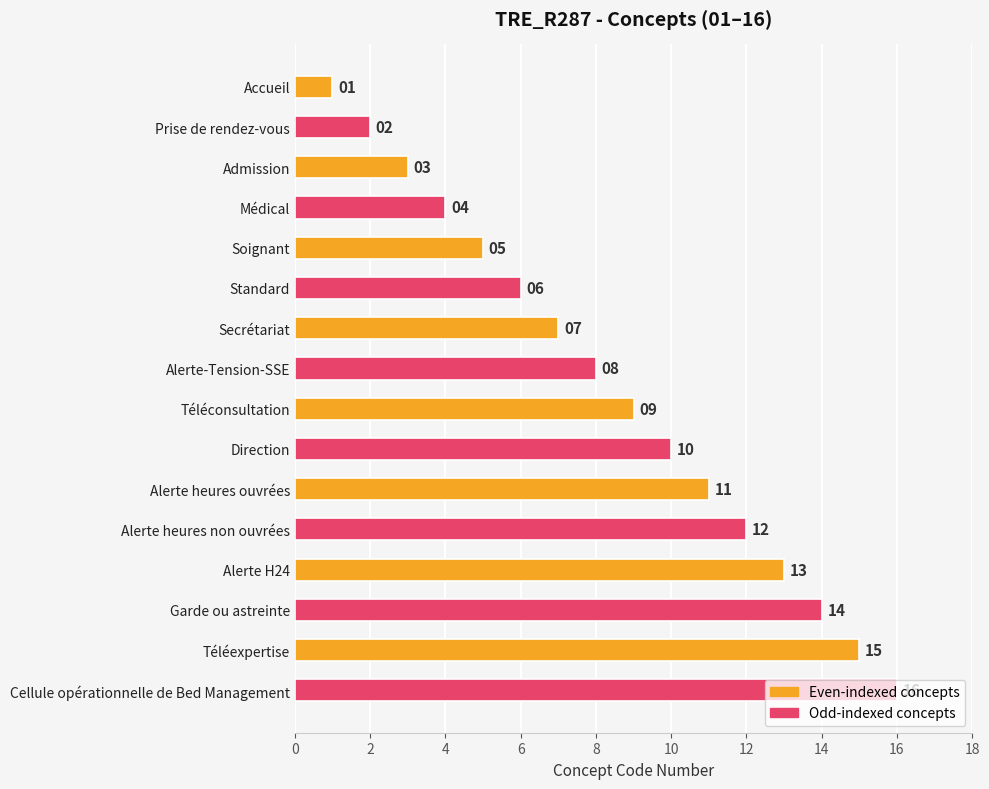

What is the difference between the values at Téléconsultation and Soignant?

4